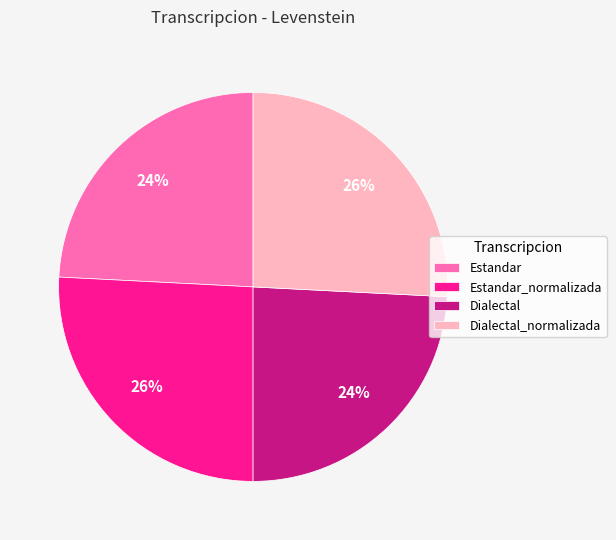

Is there a majority slice in this chart?

No